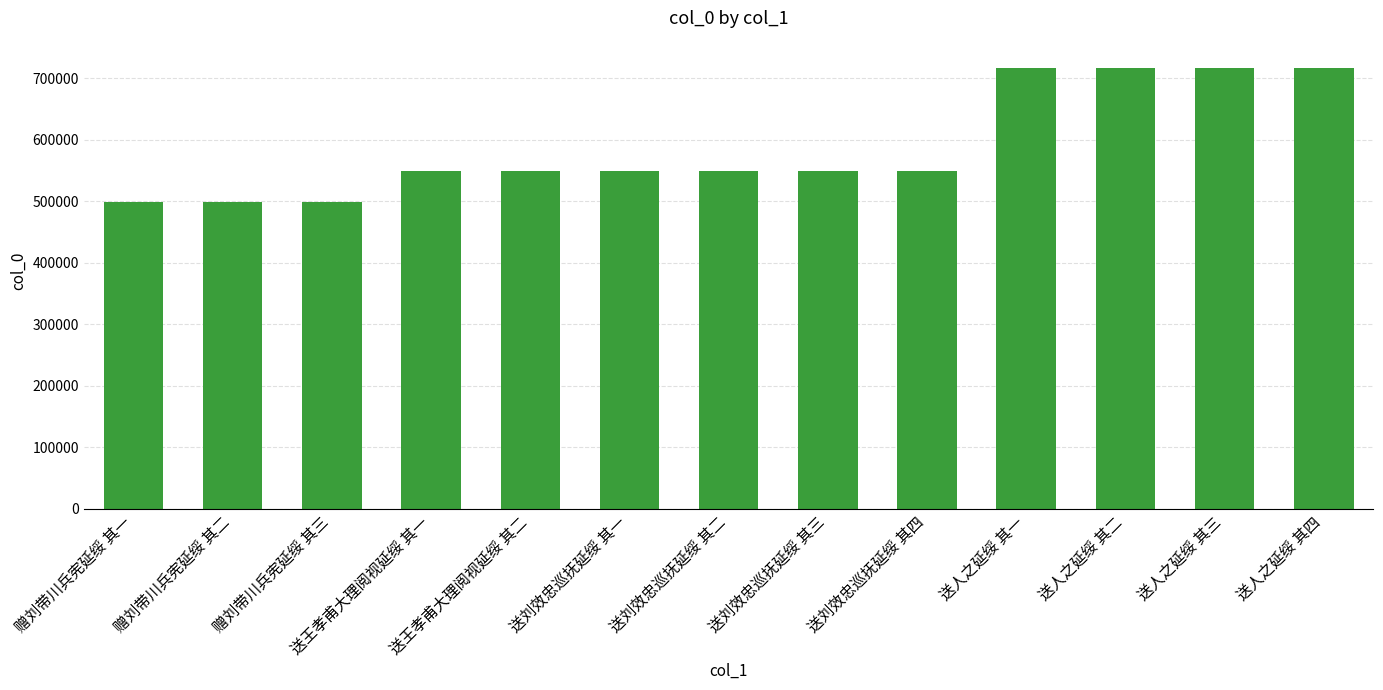

Between 送人之延绥 其二 and 送王孝甫大理阅视延绥 其一, which is larger?

送人之延绥 其二